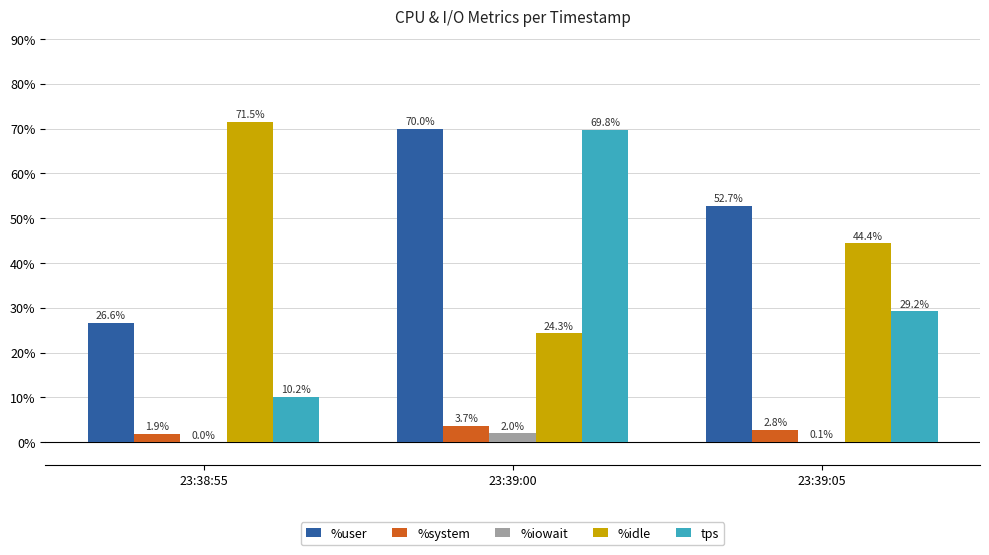

Reading left to right, extract all data points from this chart.

%user: 23:38:55=26.6	23:39:00=70.0	23:39:05=52.7
%system: 23:38:55=1.9	23:39:00=3.7	23:39:05=2.8
%iowait: 23:38:55=0.0	23:39:00=2.0	23:39:05=0.1
%idle: 23:38:55=71.5	23:39:00=24.3	23:39:05=44.4
tps: 23:38:55=10.2	23:39:00=69.8	23:39:05=29.2